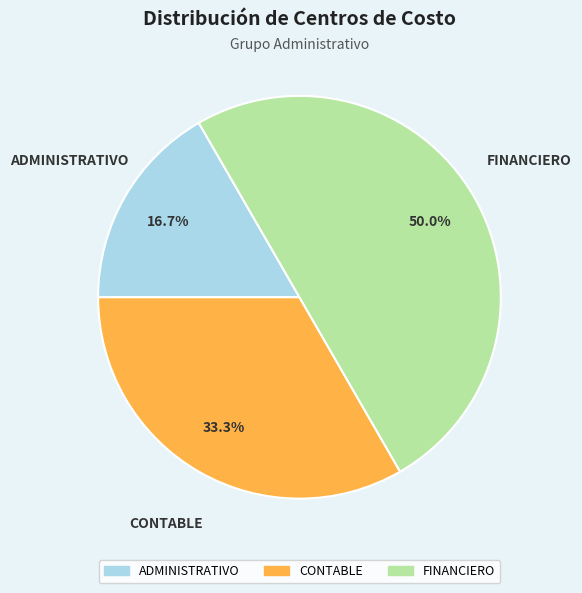

Is it true that ADMINISTRATIVO is 27% of the pie?

False